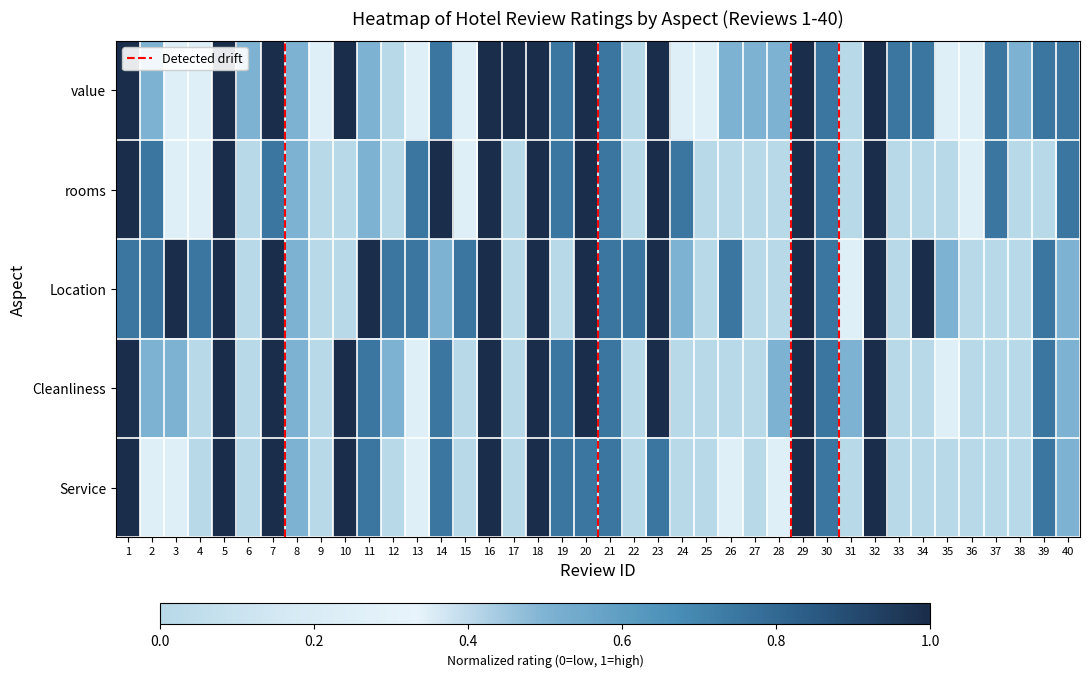

How many values in Service are above zero?

23